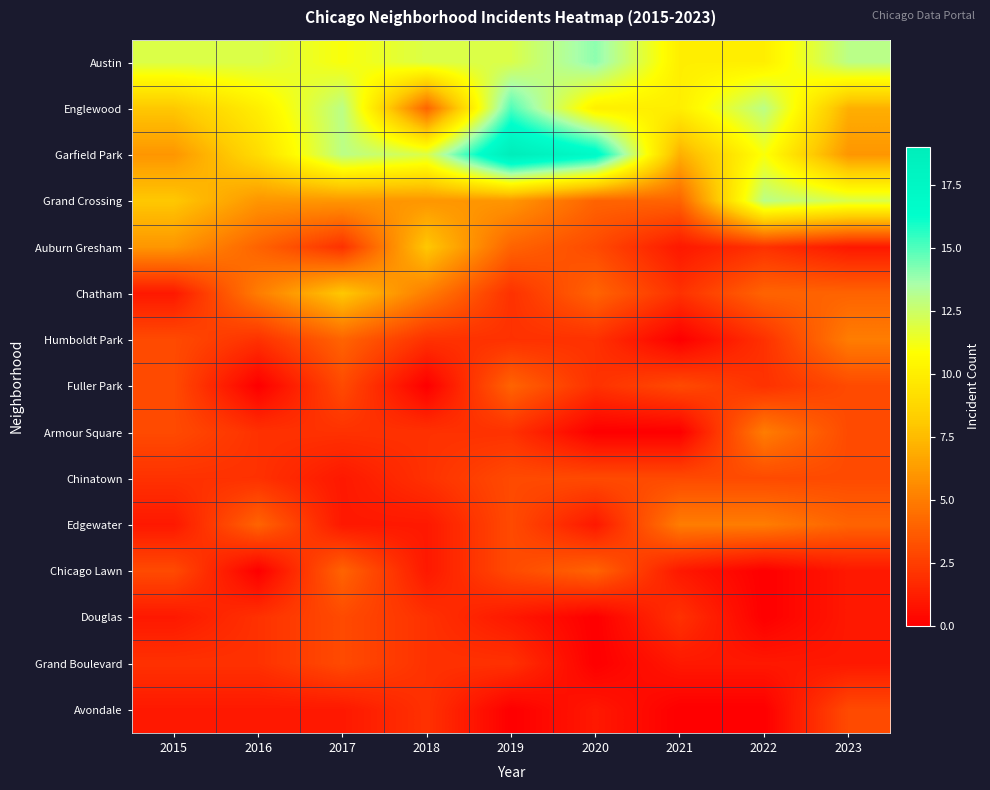

What is the total value across all series at 2018?

61